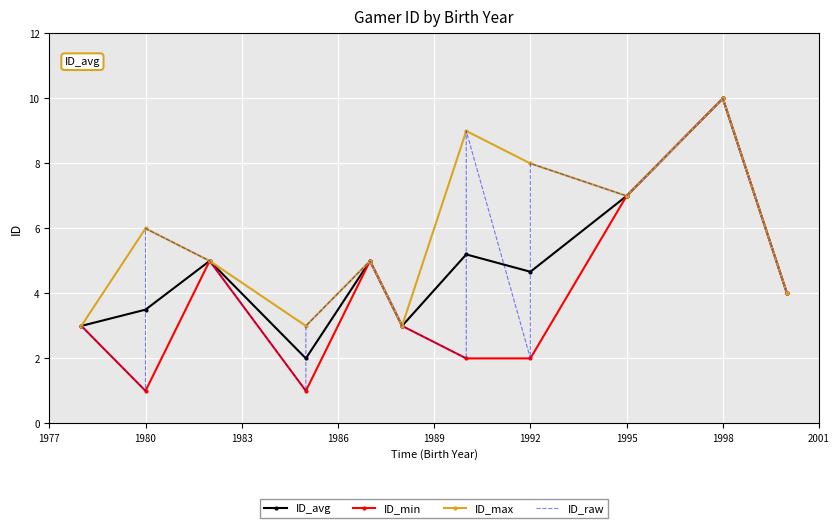

True or false: the data shows 7 at 1995.

True